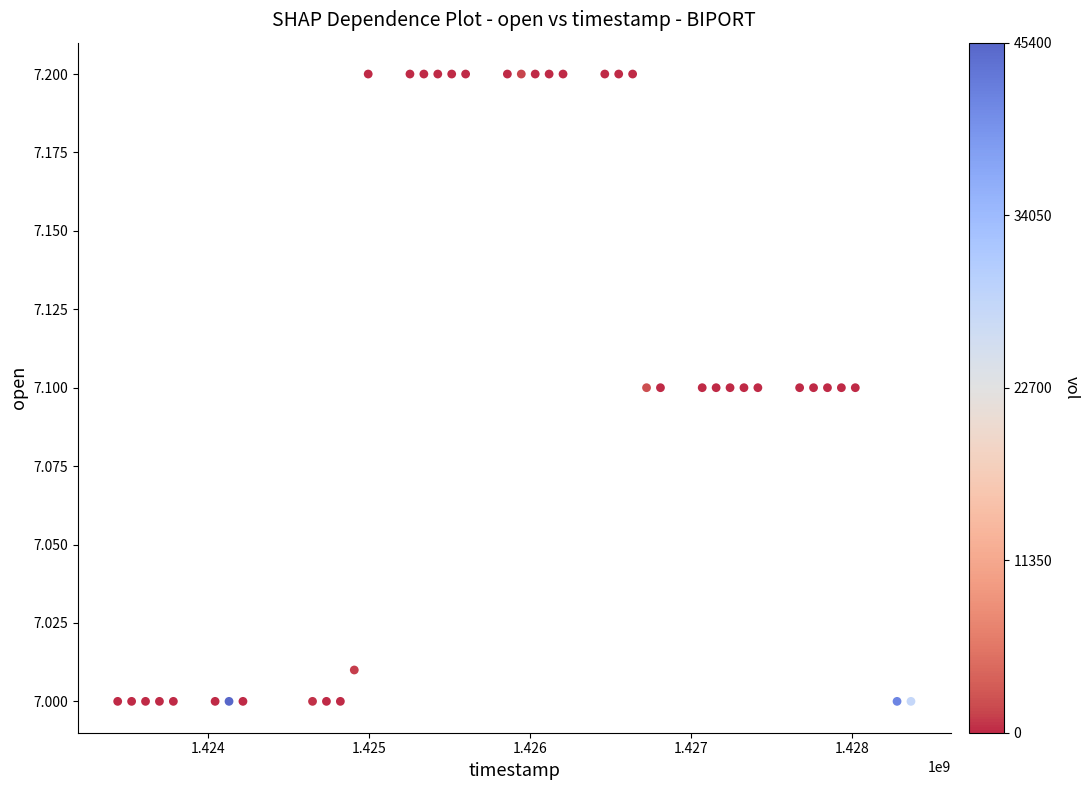

What is the range of X values (max minus min)?

4924800.0